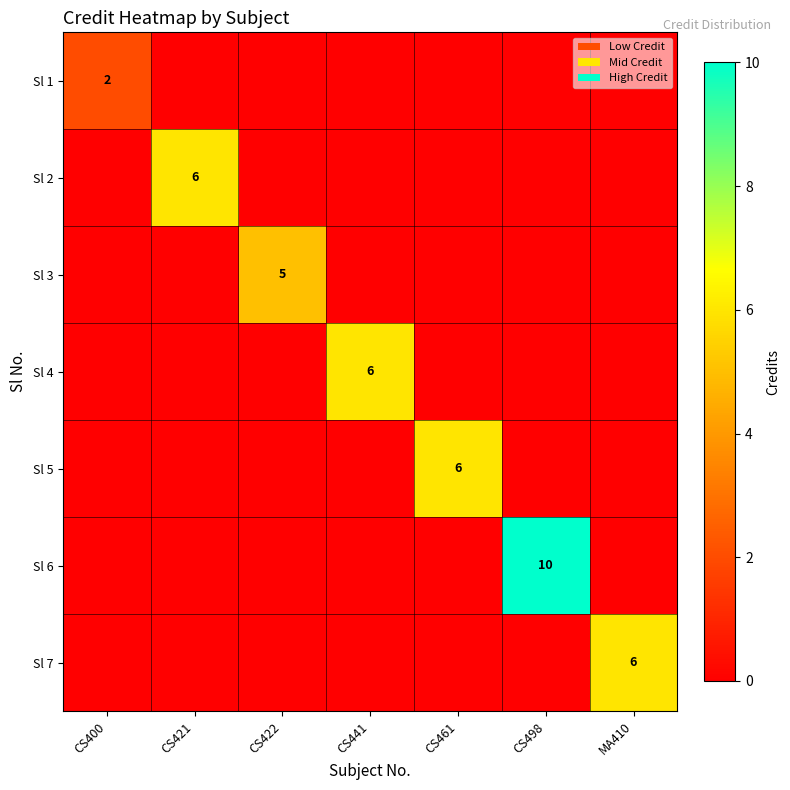

The value of Sl 2 at CS421 is 4. True or false?

False